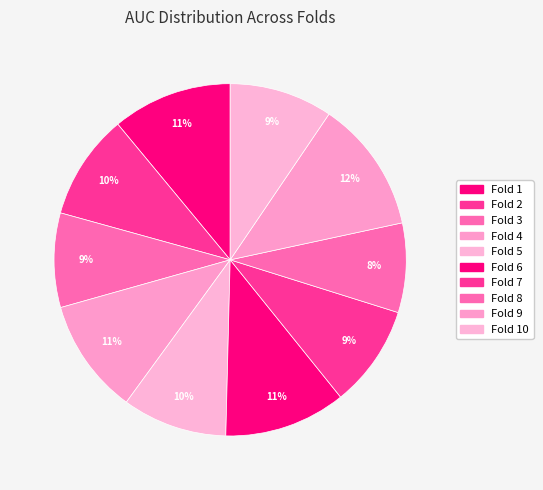

What is the change in value from Fold 3 to Fold 7?

+0.1